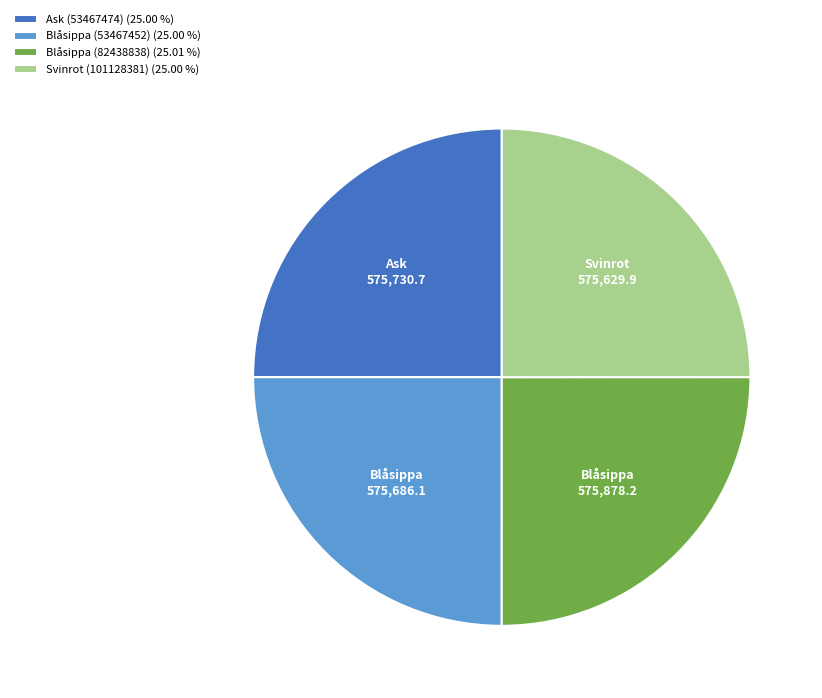

What is the ratio of the value at Svinrot (101128381) to the value at Blåsippa (53467452)?

1.0